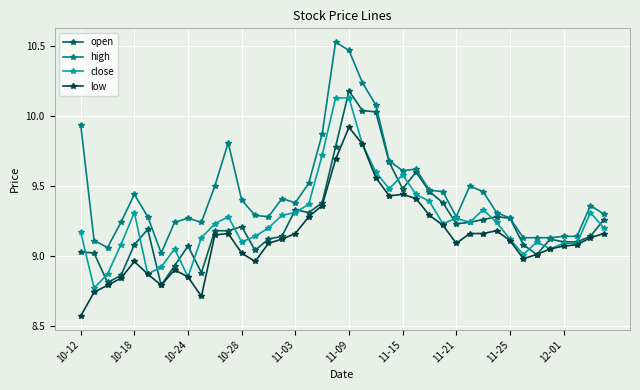

Which series has the largest total across all categories?

high